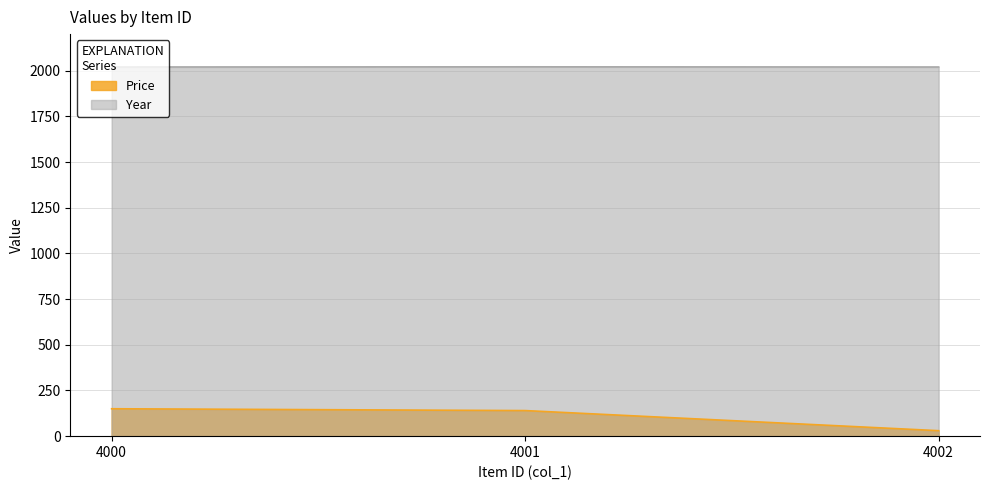

What is the value of the Price point at the 1st from the left?

150